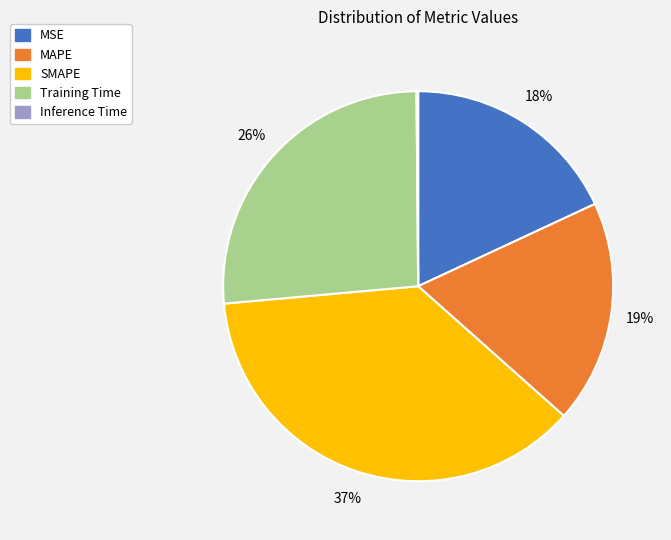

True or false: SMAPE accounts for 43% of the total.

False